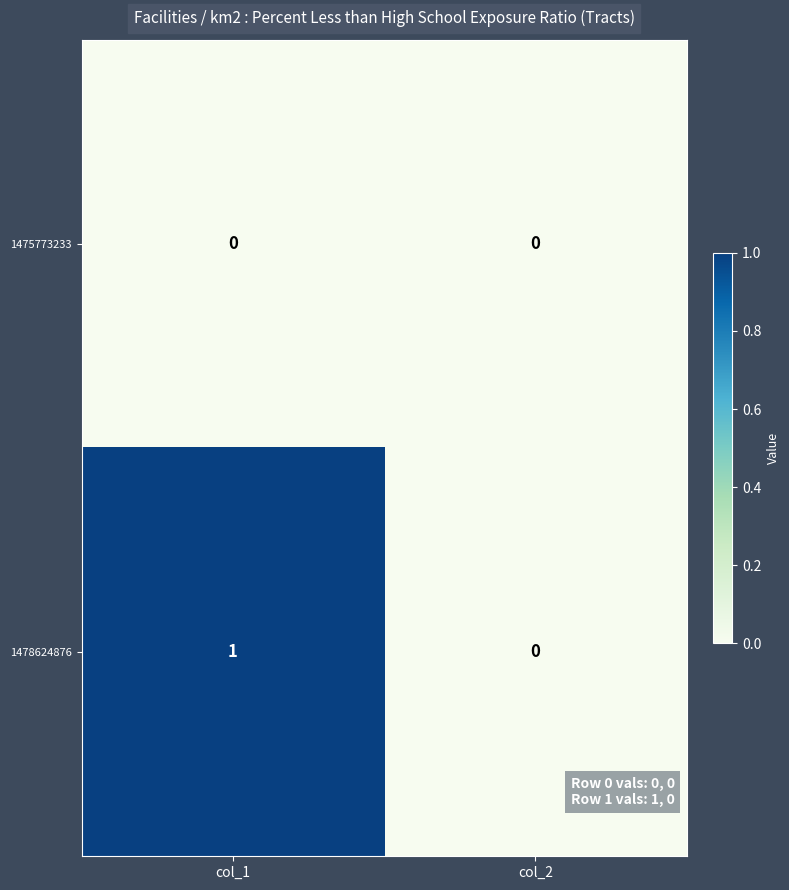

List the series in order of their peak value, lowest first.

1475773233, 1478624876